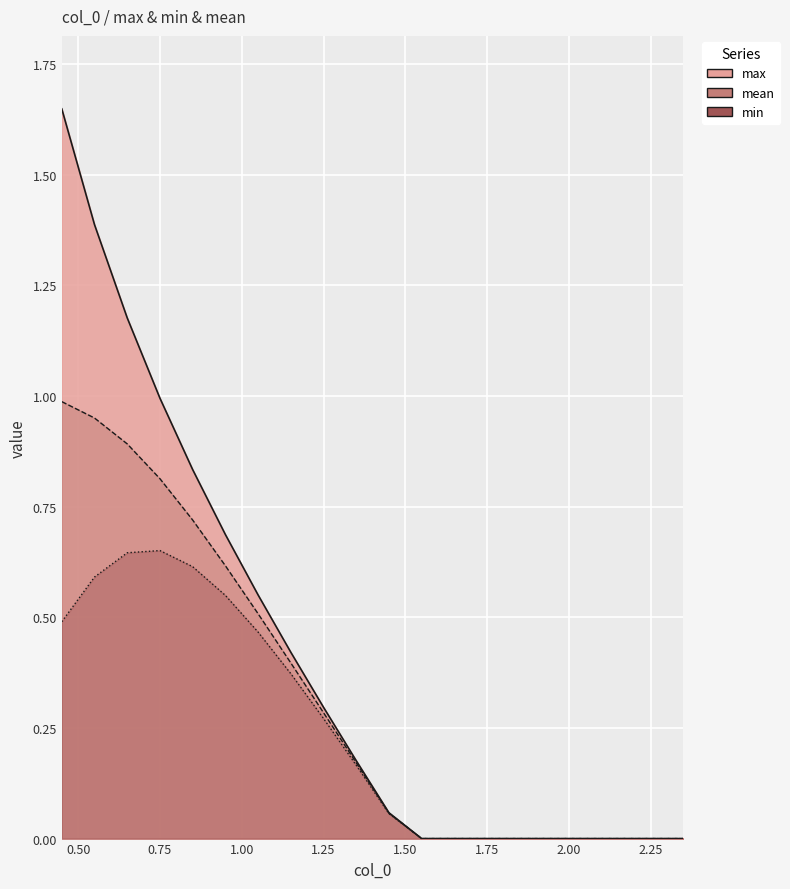

Is the value of mean at 19 greater than the value of max at 1.25?

No